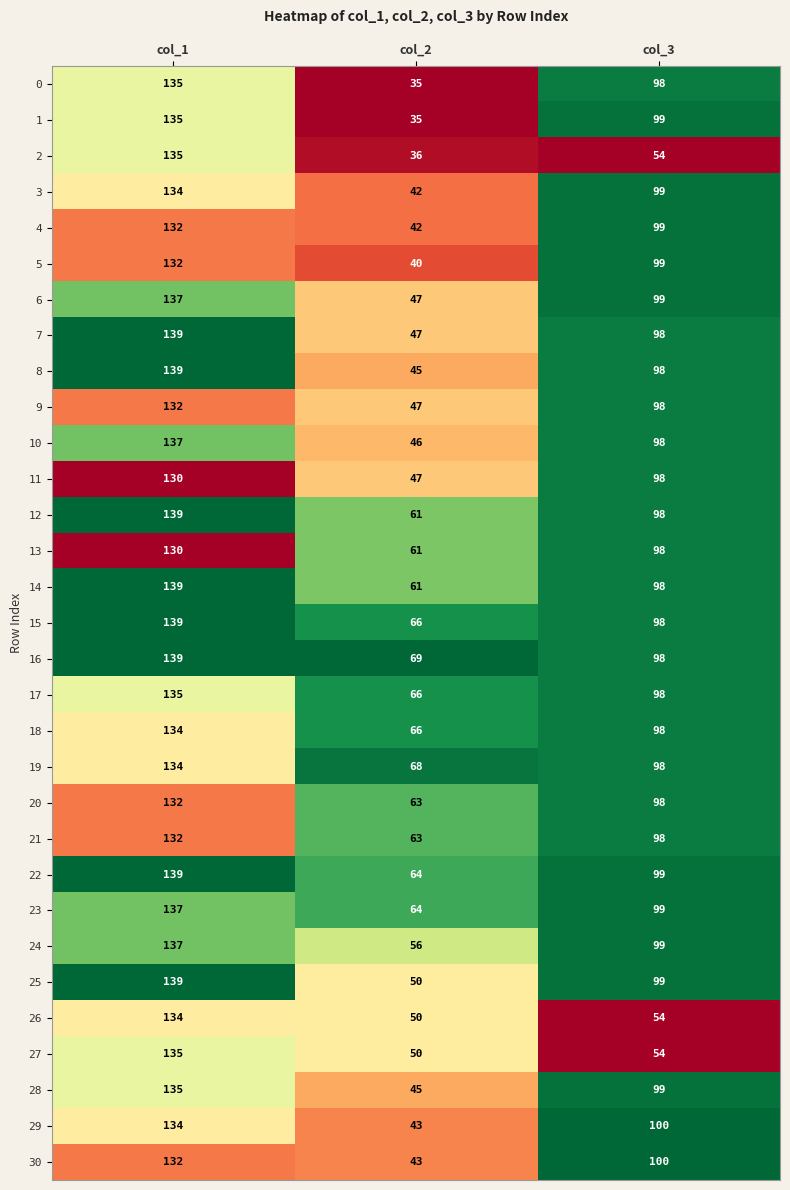

What is the approximate value of 26 at col_2?

50